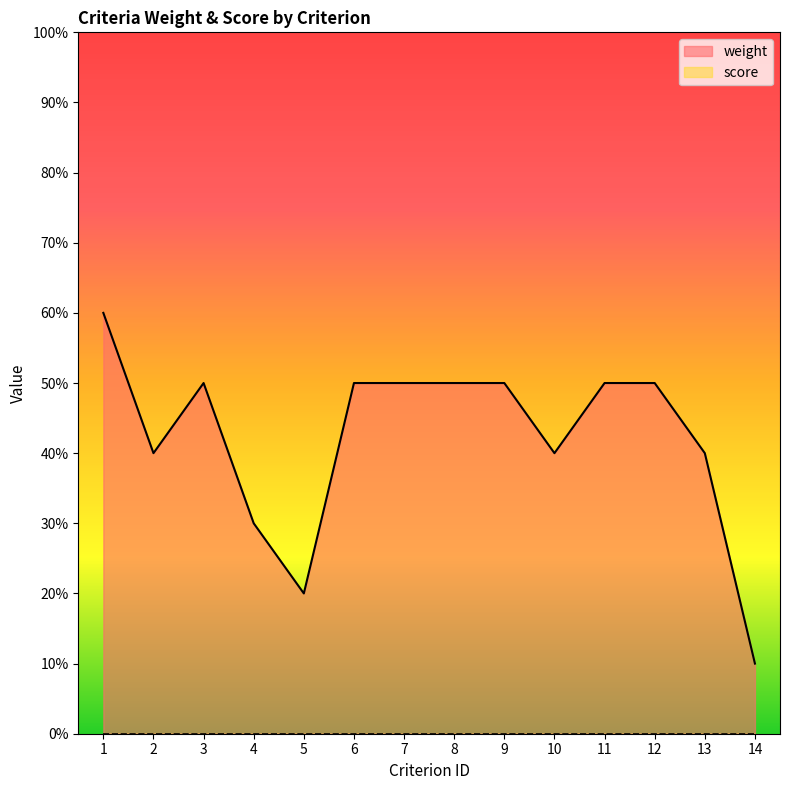

The value at 8 is 25. True or false?

False